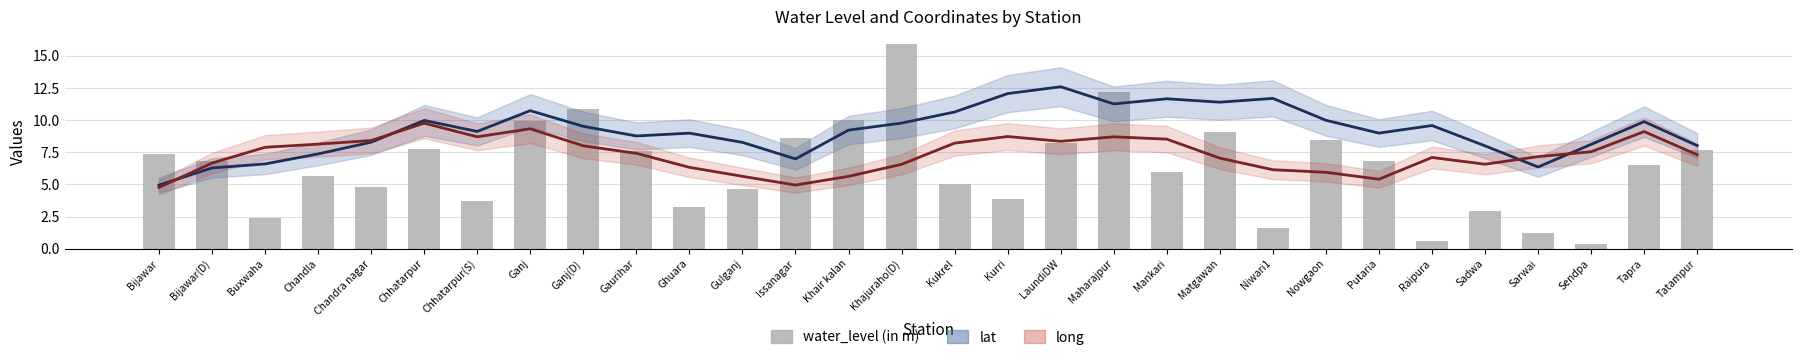

What is the value of the 24th bar from the left?

6.8